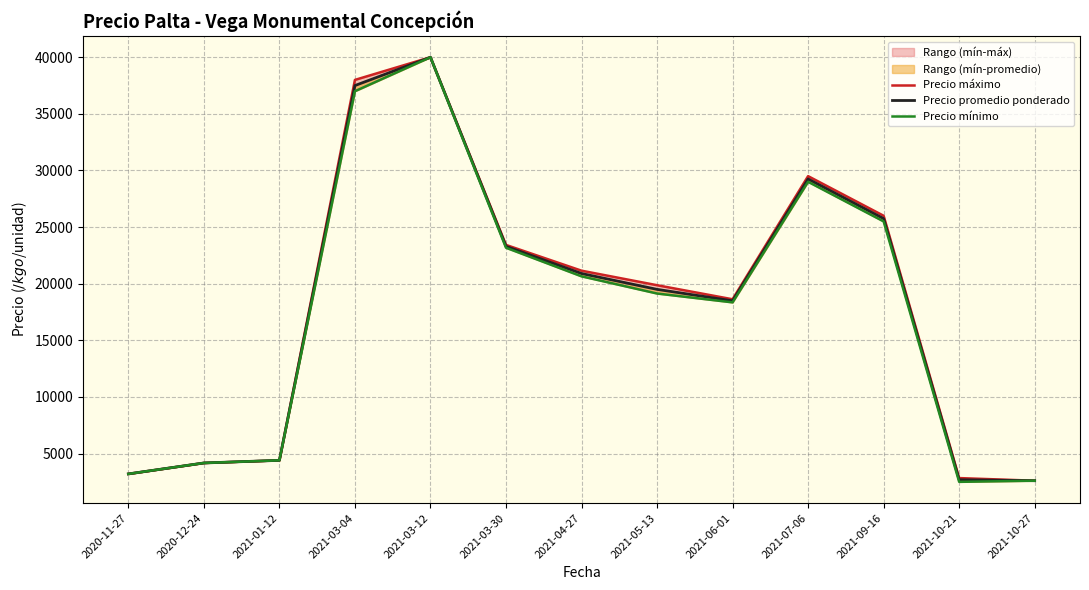

What is the label of the 11th point from the right?

2021-01-12